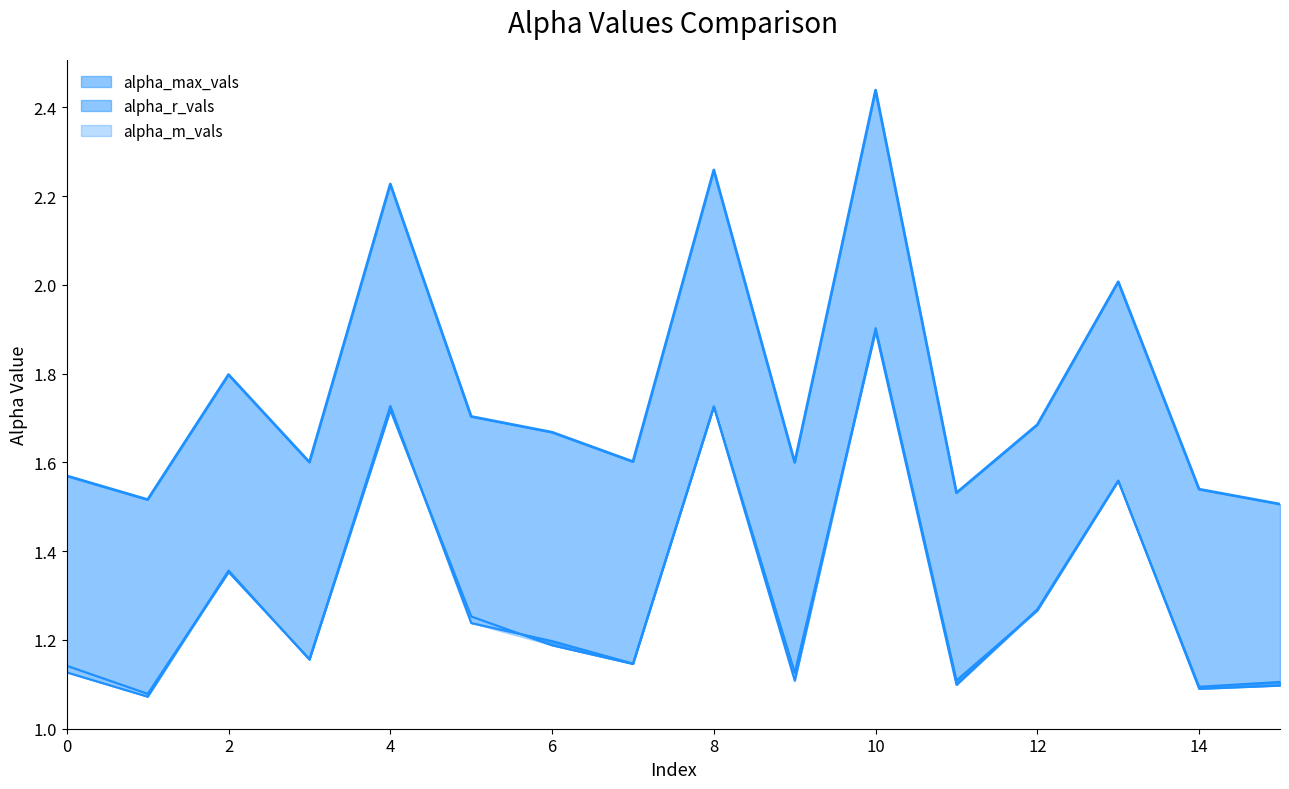

True or false: alpha_max_vals has more than 0 points higher than both neighbors.

True